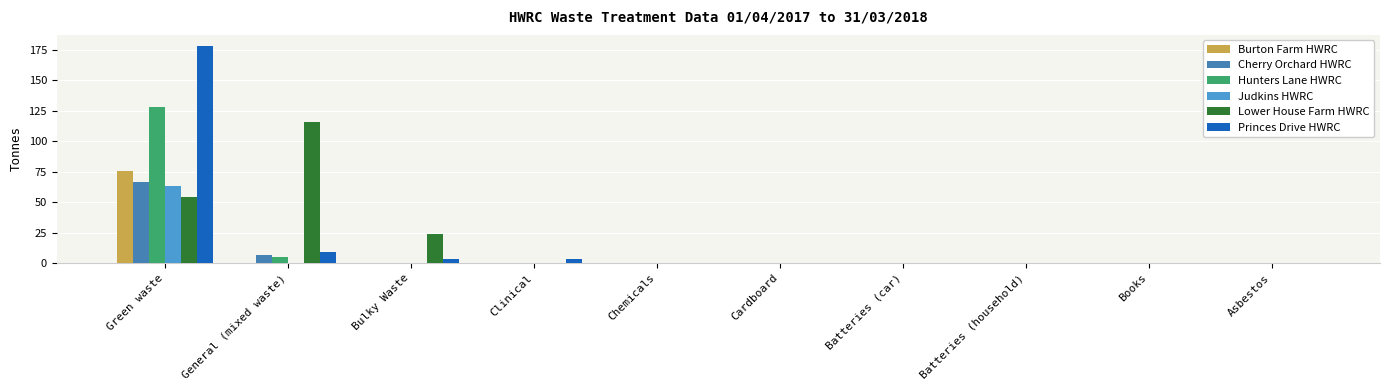

Read the Hunters Lane HWRC value at General (mixed waste).

4.7